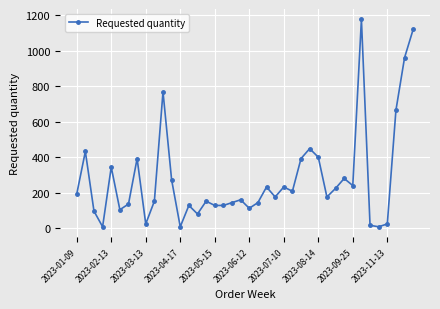

What is the maximum value shown in the chart?

1176